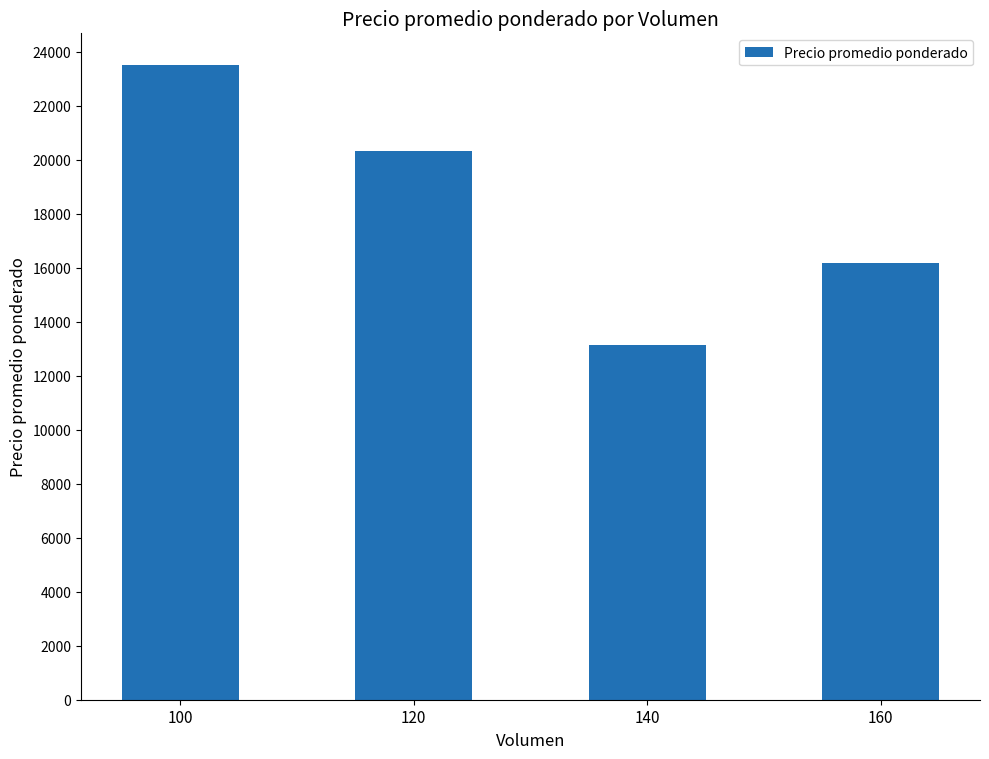

How many values are between 16167 and 23500?

3